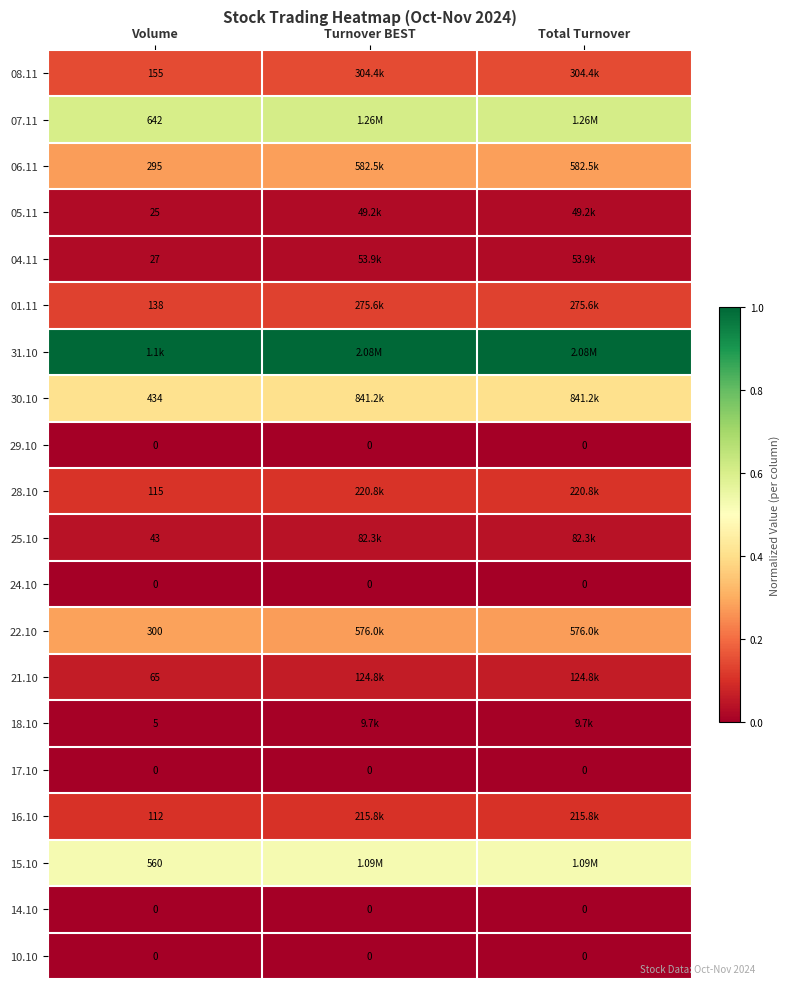

What is the spread (max minus min) of values at Volume?

1.0